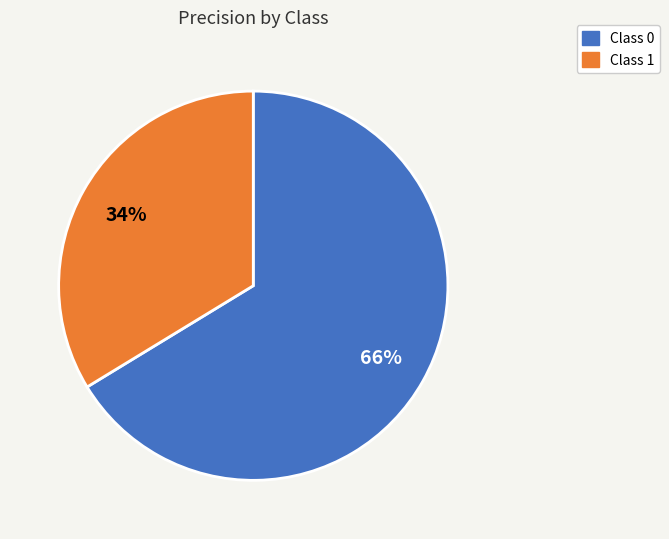

How many segments does this pie chart have?

2